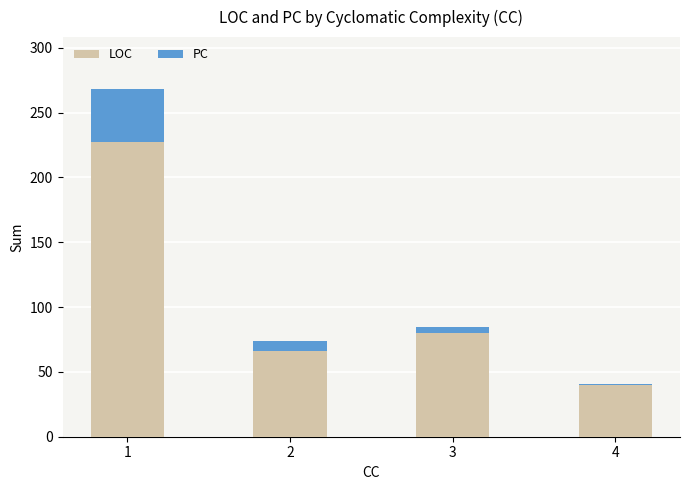

Rank the categories by LOC value from highest to lowest.

1, 3, 2, 4